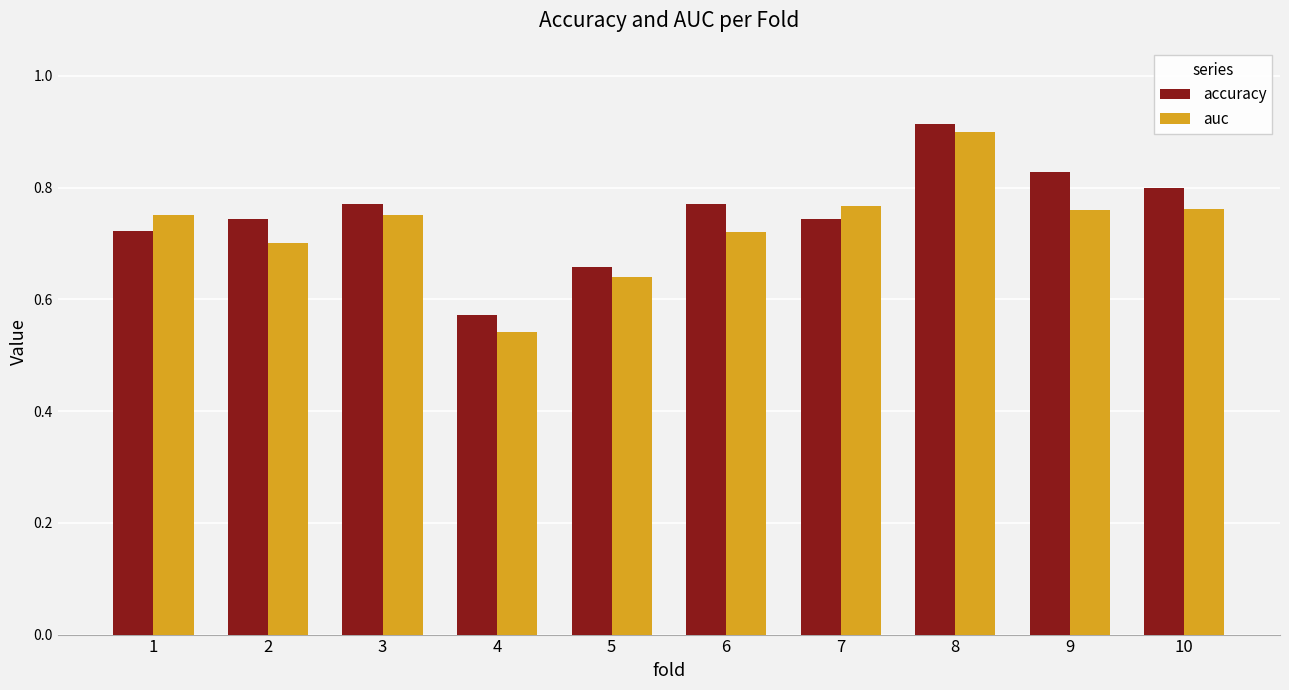

List the series in order of their peak value, highest first.

accuracy, auc